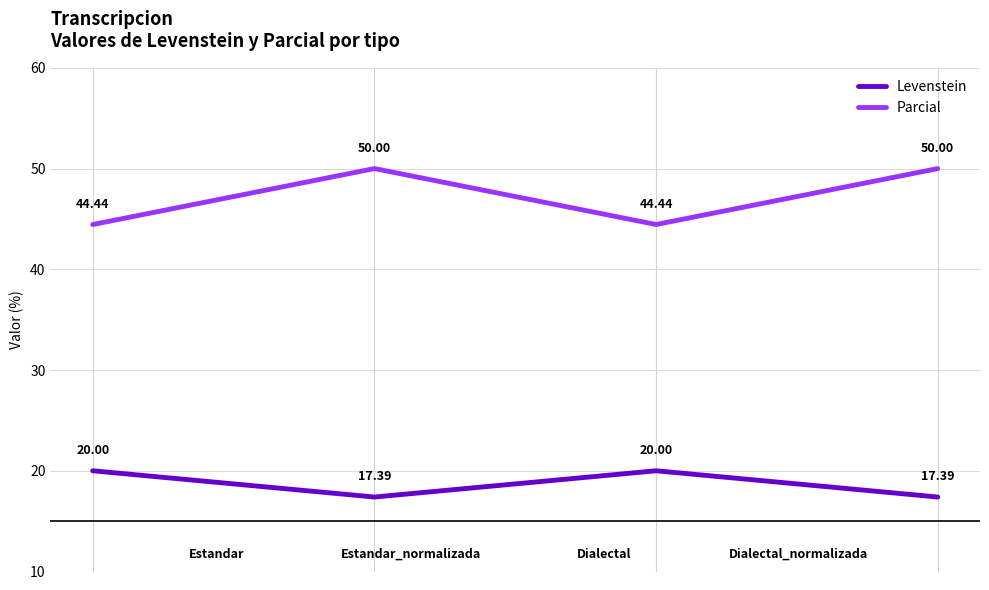

Rank the series by their maximum value, from highest to lowest.

Parcial, Levenstein